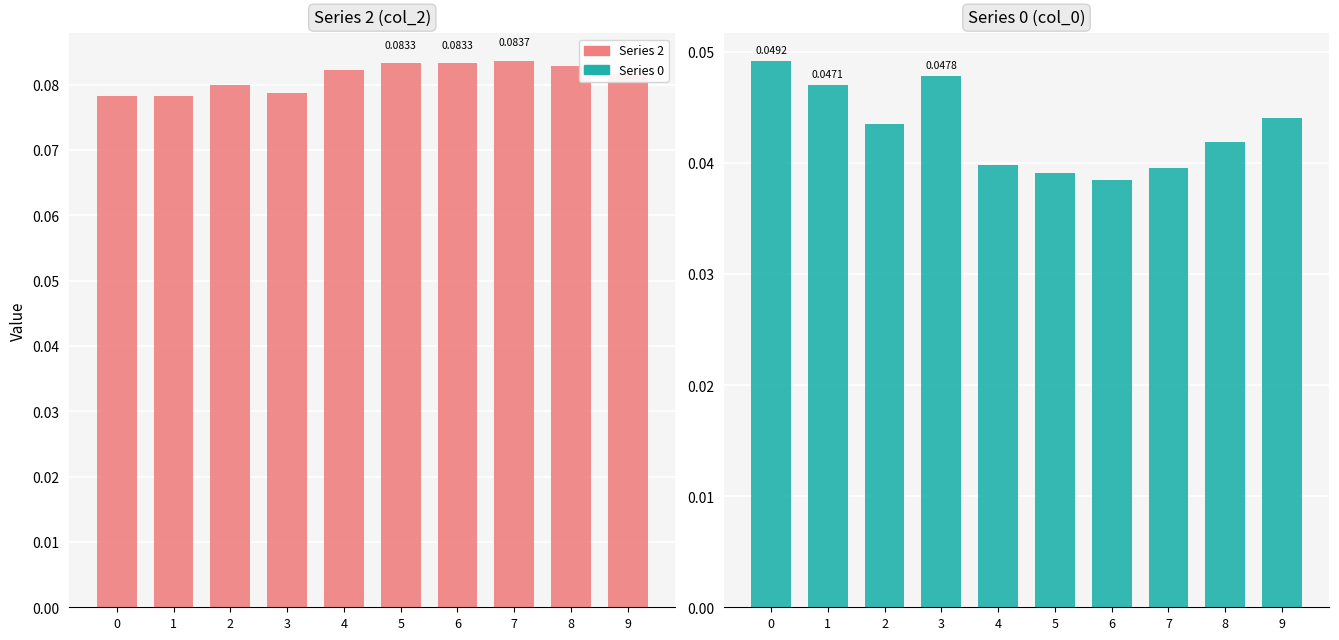

List the labels in order of Series 2 value, smallest first.

0, 1, 3, 2, 9, 4, 8, 6, 5, 7